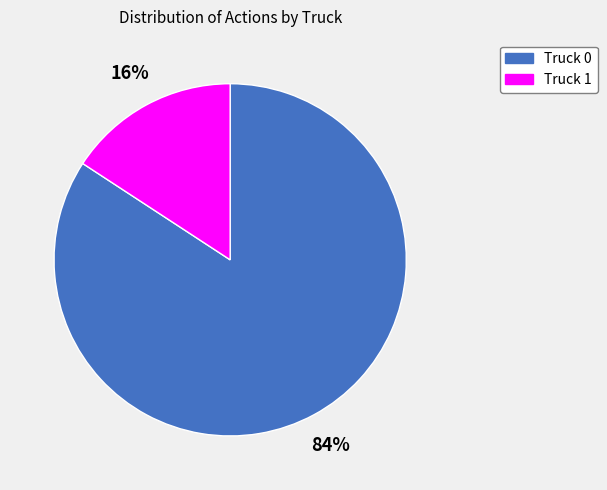

What is the largest slice in the pie chart?

Truck 0